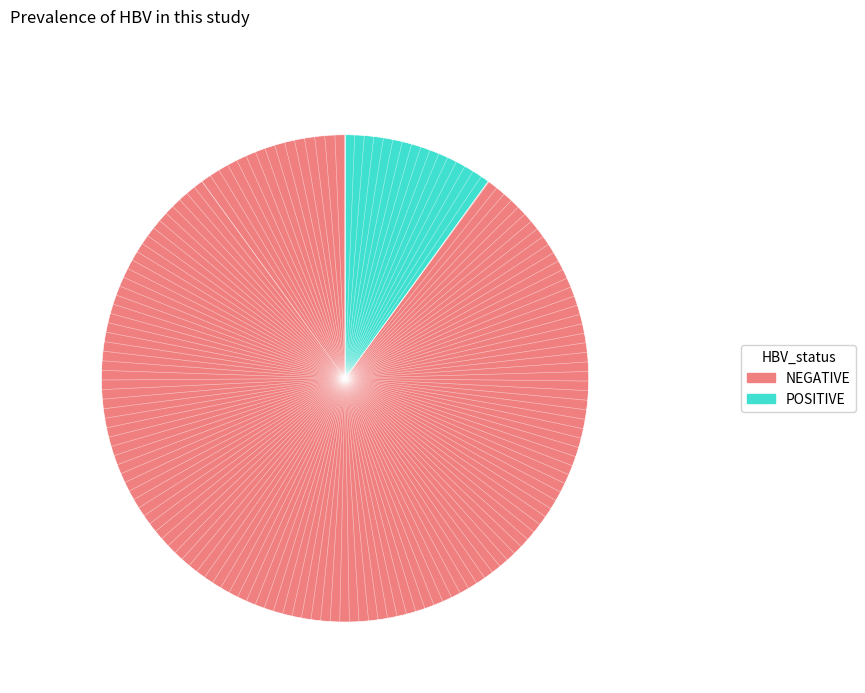

How many slices are in this pie chart?

2